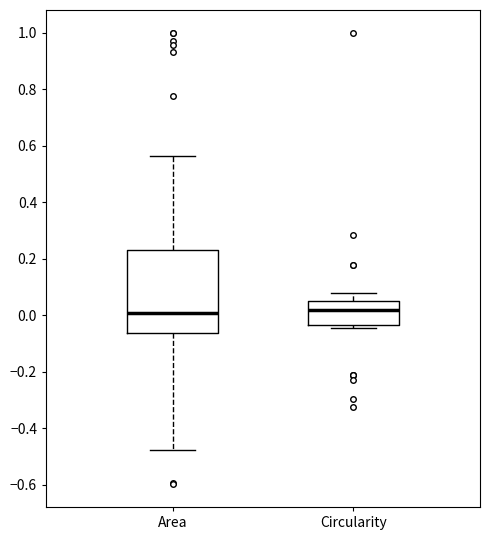

Which box is the tallest, from its lower edge to its upper edge?

Area